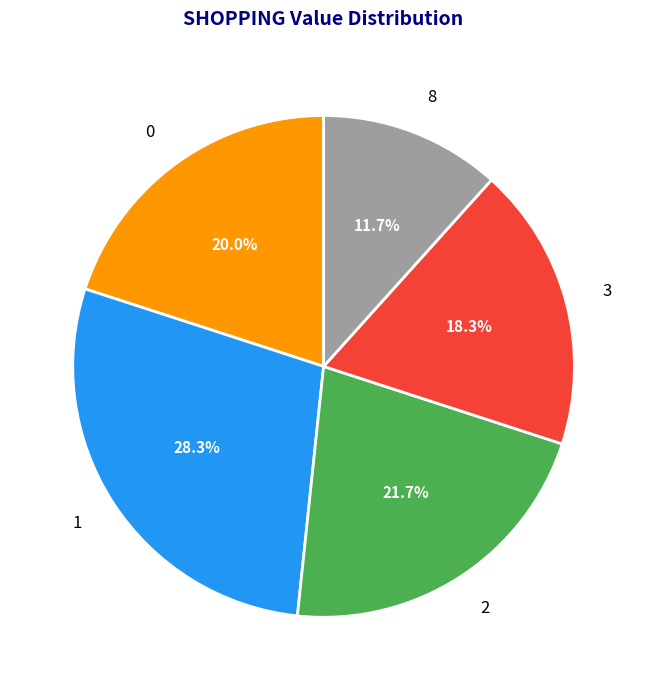

What percentage do 8 and 0 together represent?

31.7%